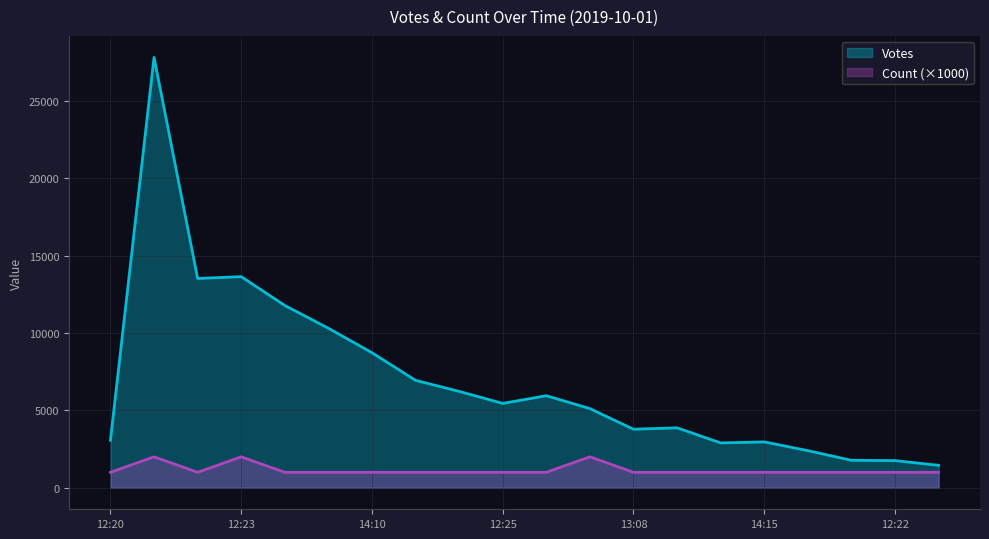

List the series in order of their overall mean, lowest first.

Count (×1000), Votes